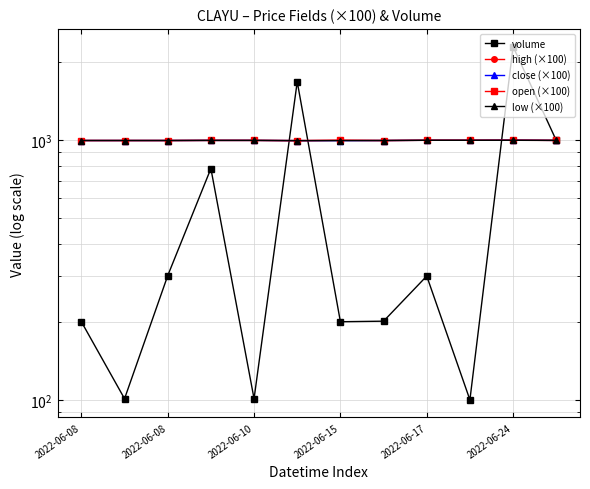

How many lines are shown in the chart?

5